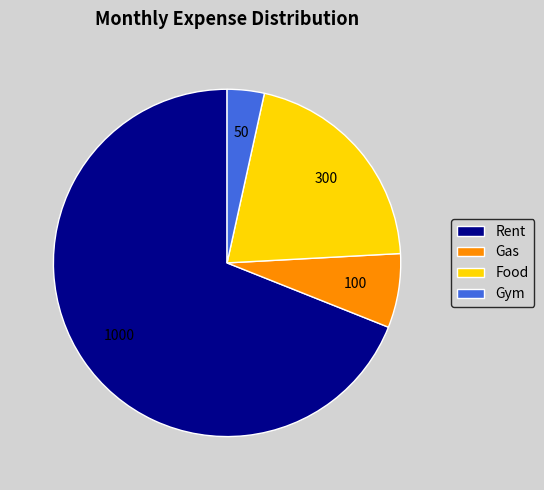

How many segments does this pie chart have?

4